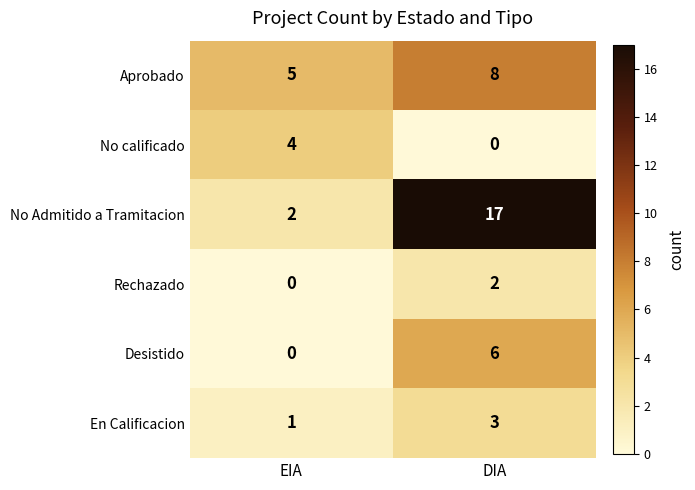

Reading left to right, transcribe all the data shown in this chart.

Aprobado: EIA=5	DIA=8
No calificado: EIA=4	DIA=0
No Admitido a Tramitacion: EIA=2	DIA=17
Rechazado: EIA=0	DIA=2
Desistido: EIA=0	DIA=6
En Calificacion: EIA=1	DIA=3